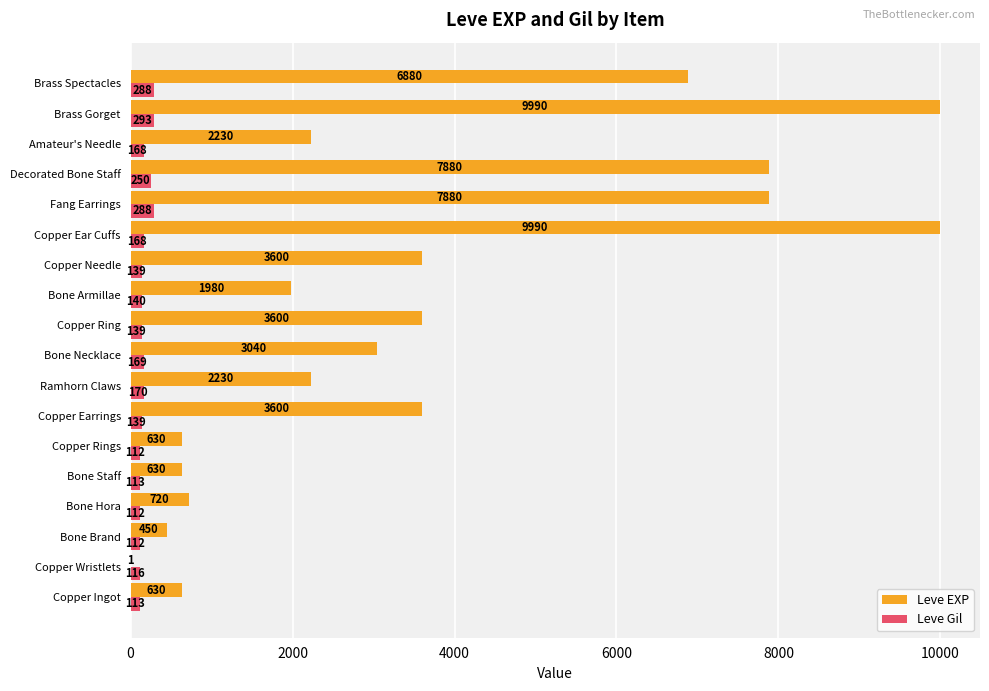

At which category is the sum across all series the highest?

Brass Gorget